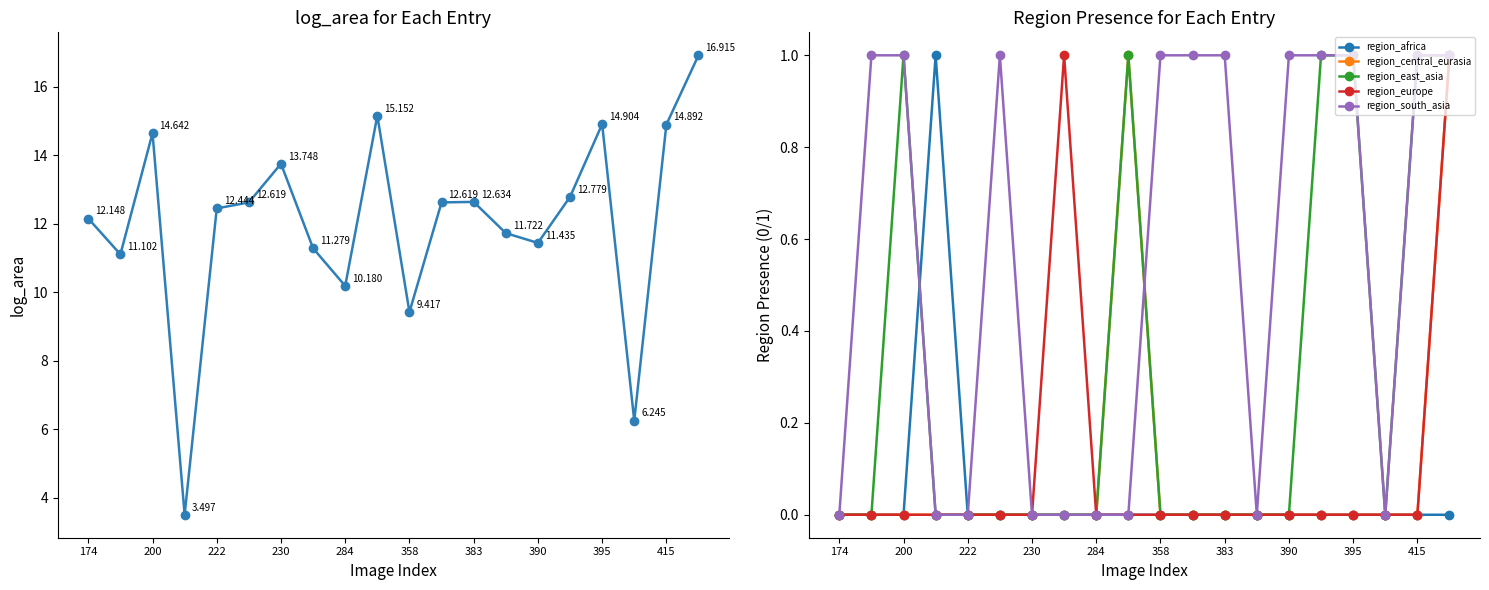

At how many categories does at least one series exceed 4?

19